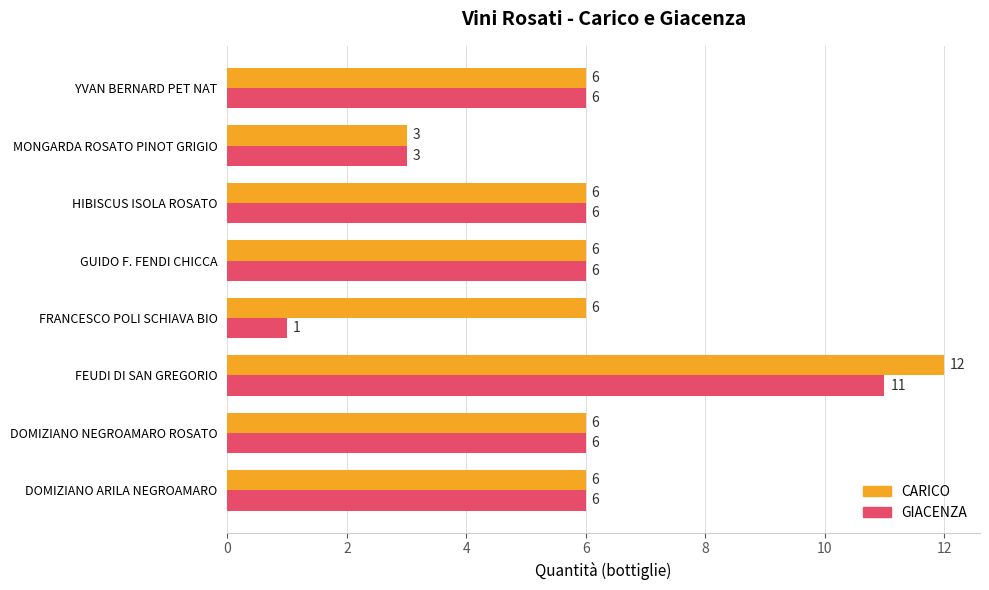

How many values in the CARICO series are below 6?

1